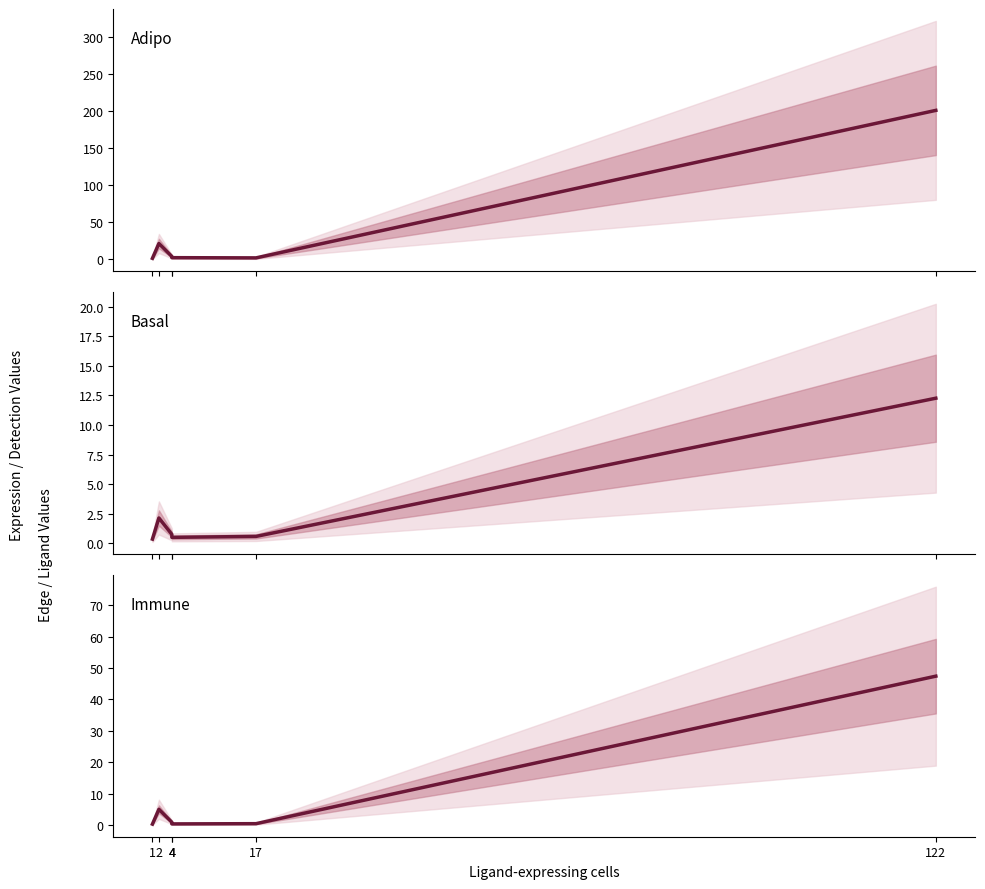

True or false: Ligand average expression value has more than 2 interior local peaks.

False